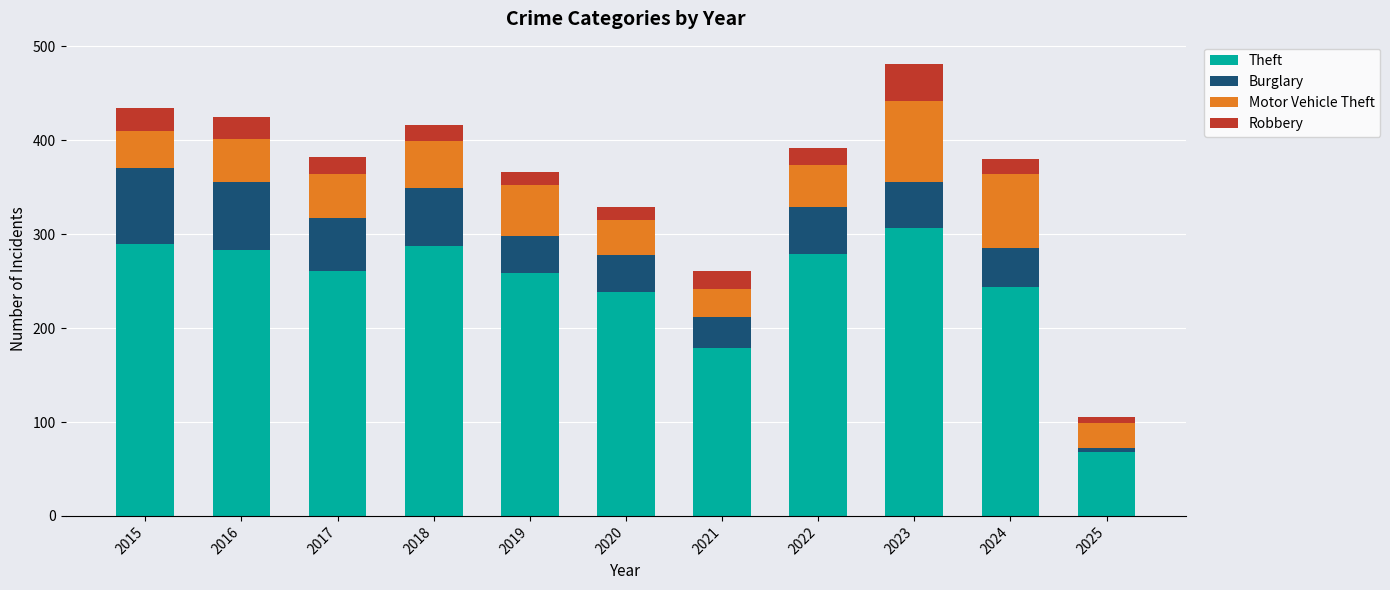

Does the chart contain any negative values?

No